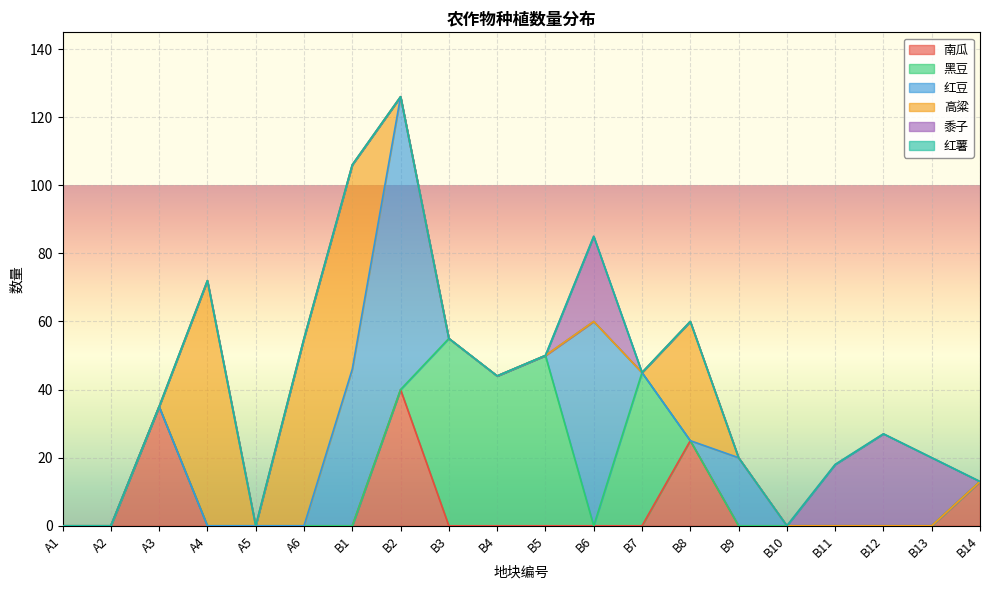

What is the maximum value for 红豆?

86